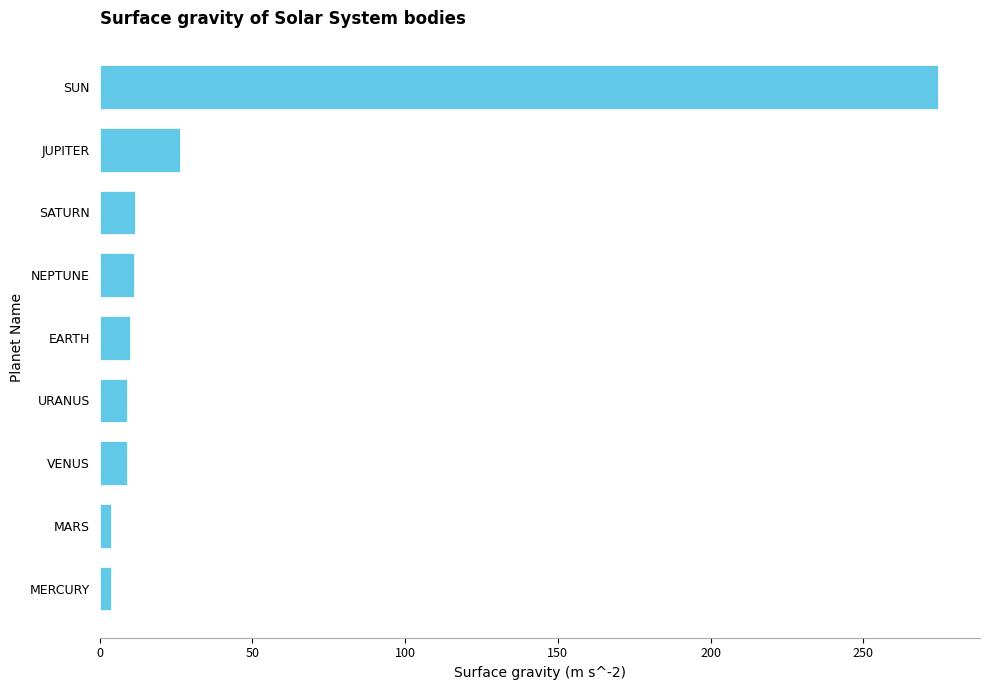

What is the approximate value at URANUS?

9.1